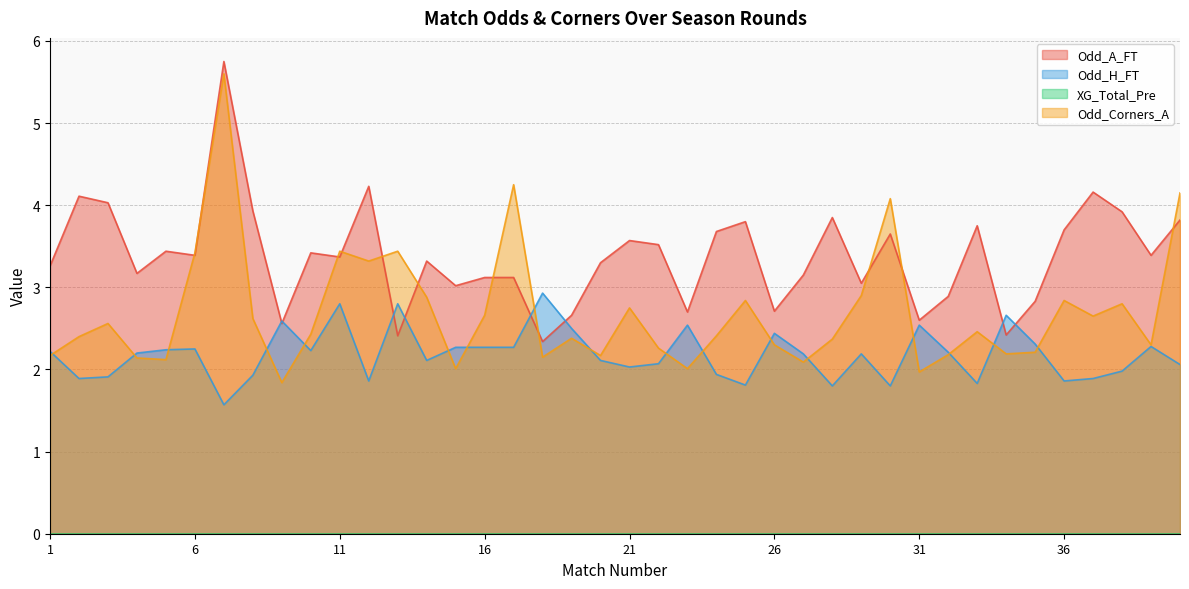

Which has a higher value, 39 or 27?

39